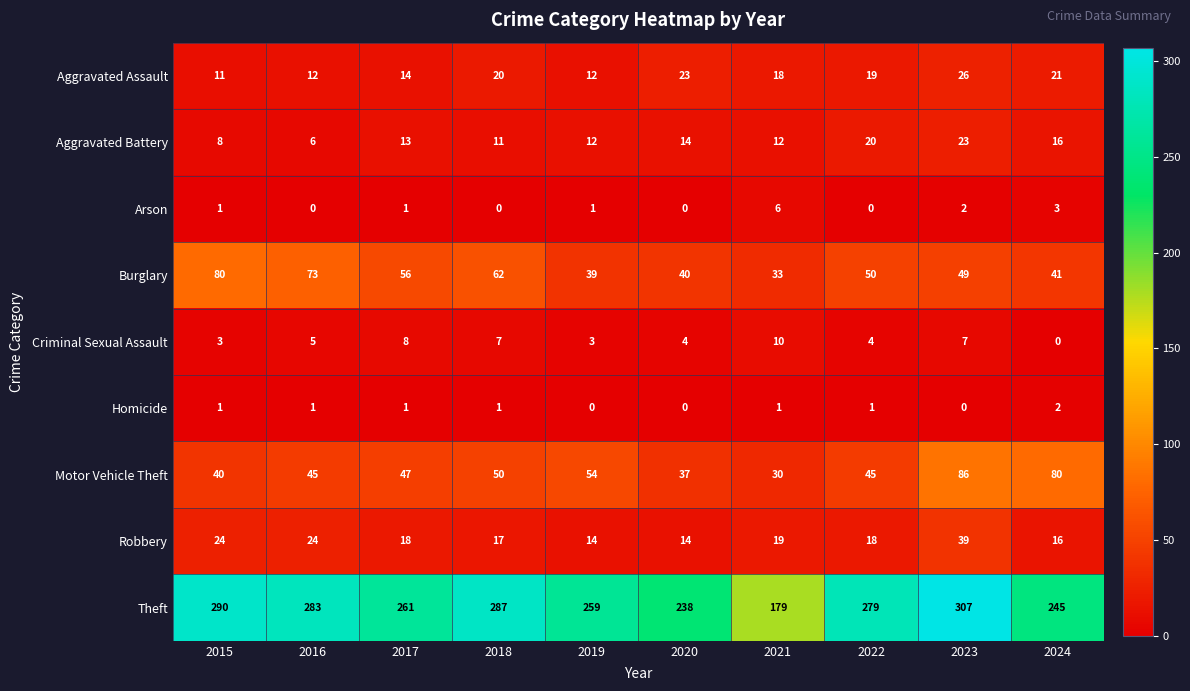

Which series has the widest spread of values?

Theft